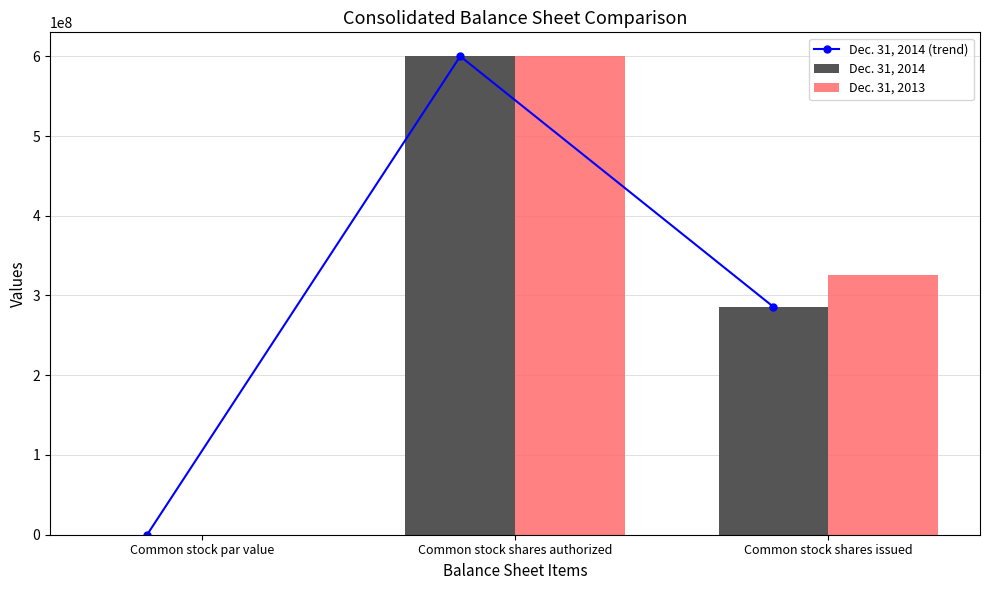

Between Common stock par value and Common stock shares issued, which series saw the biggest shift?

Dec. 31, 2013